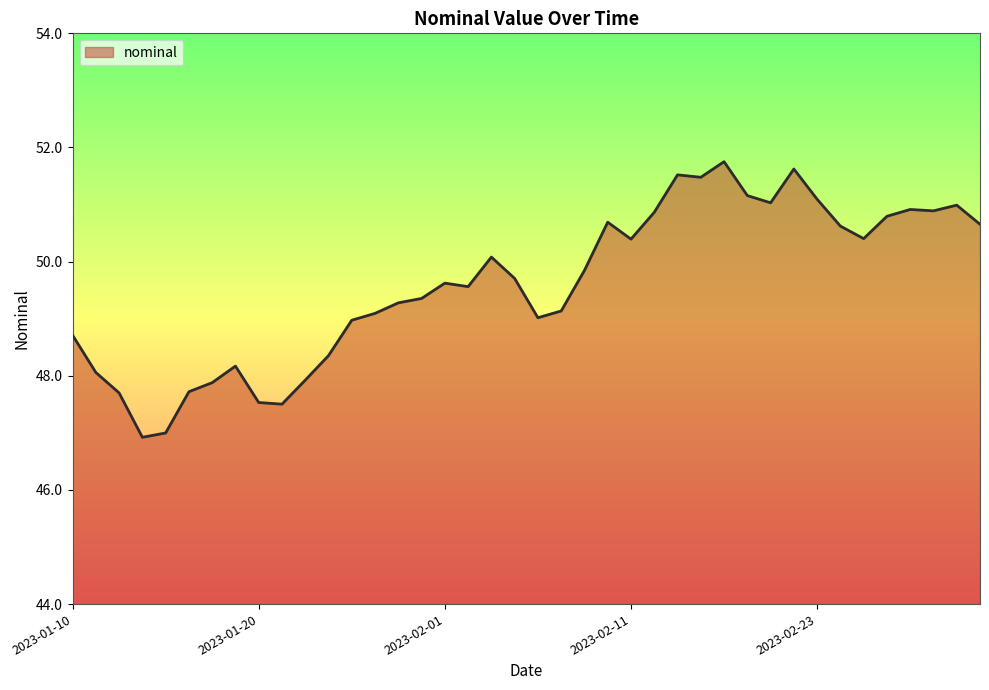

What is the difference between the maximum and minimum values?

4.8